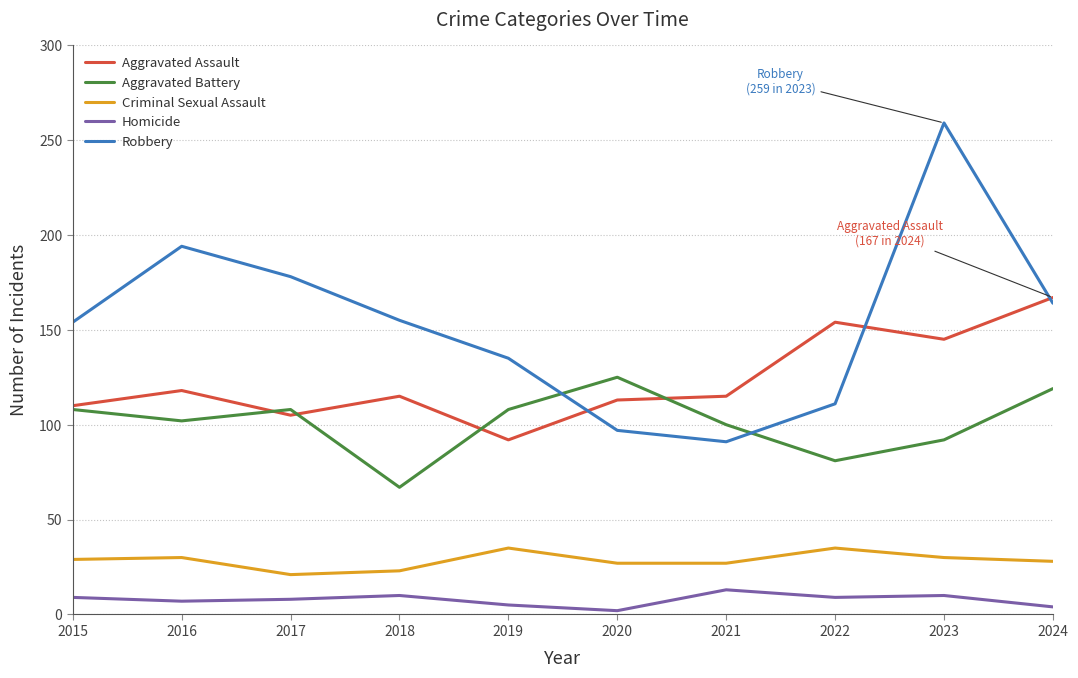

True or false: Aggravated Assault has a value of 113 at 2020.

True